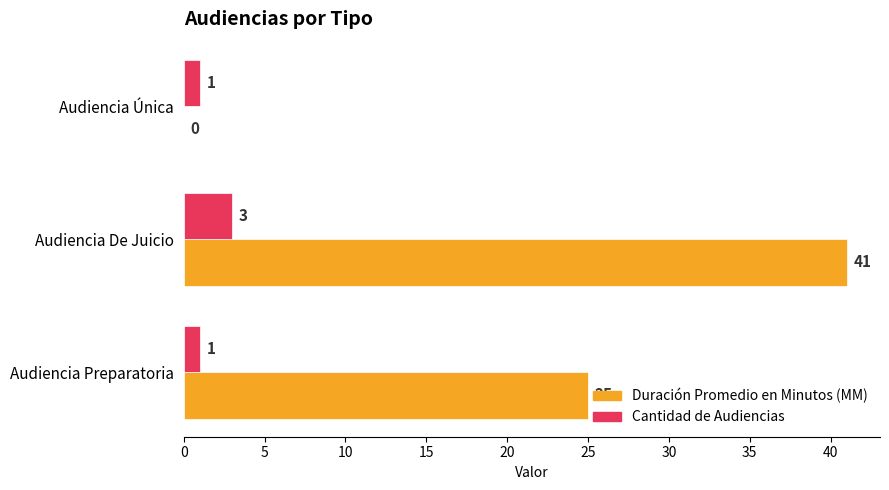

What is the sum of the Duración Promedio en Minutos (MM) values at Audiencia Única and Audiencia De Juicio?

41